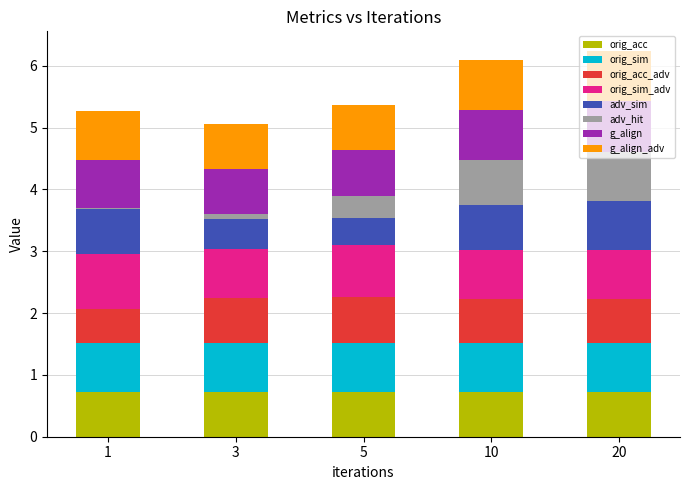

What is the highest value of the orig_acc series?

0.7